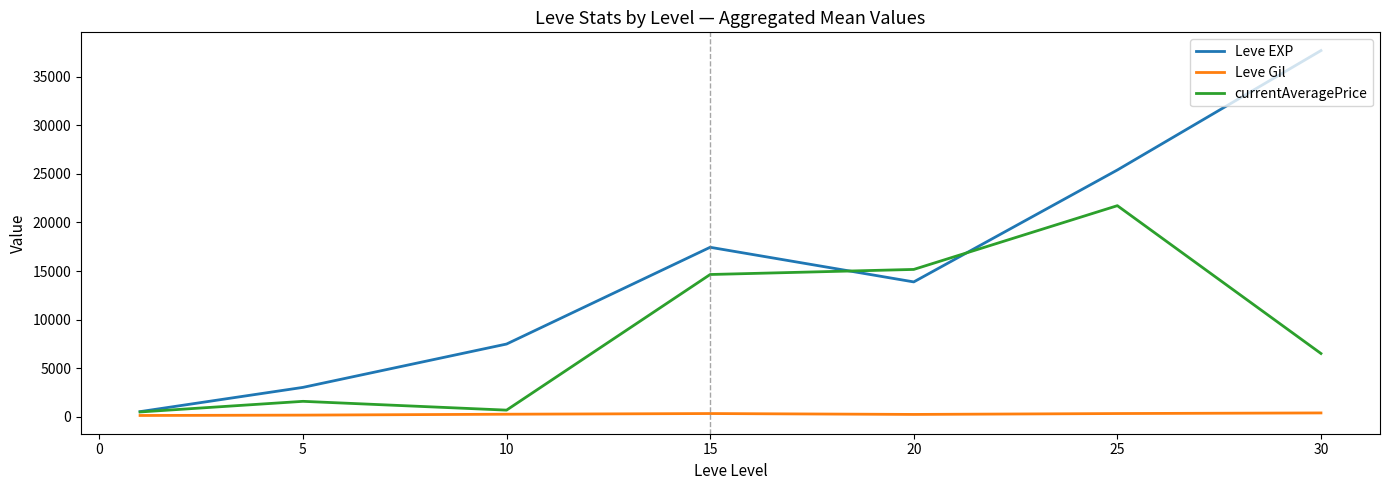

Which series has the widest spread of values?

Leve EXP